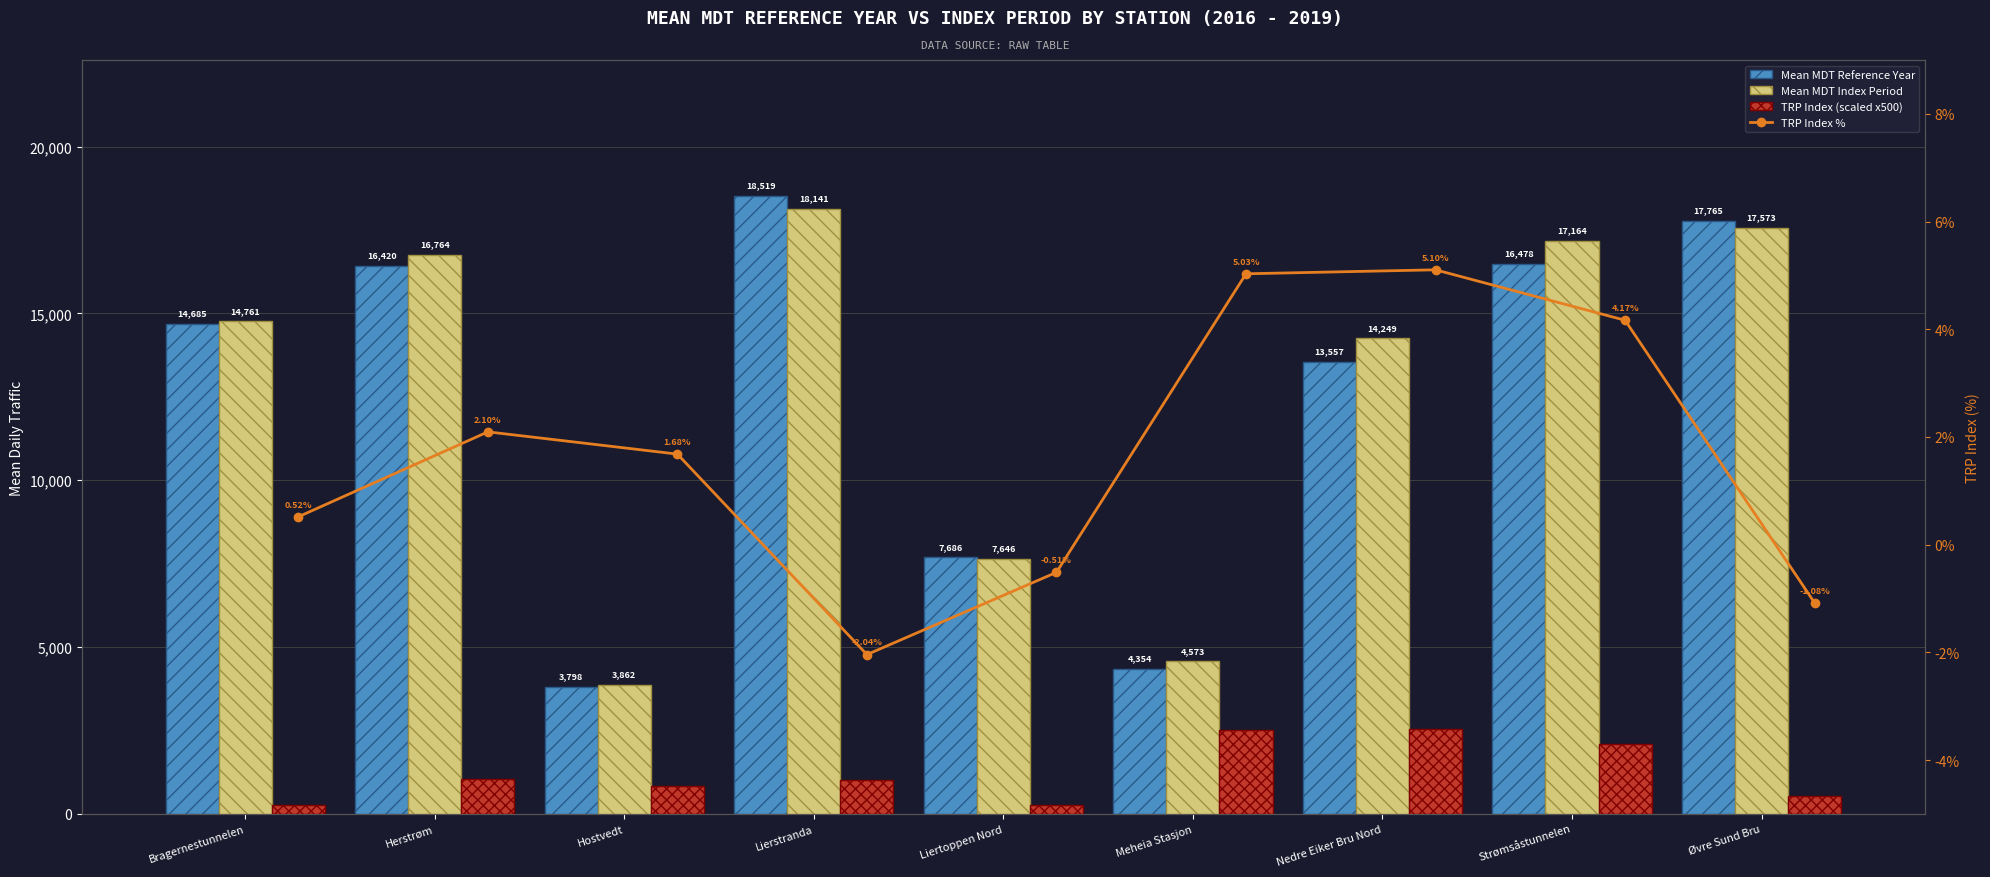

What is the difference between the maximum and minimum values in the TRP Index % series?

7.1